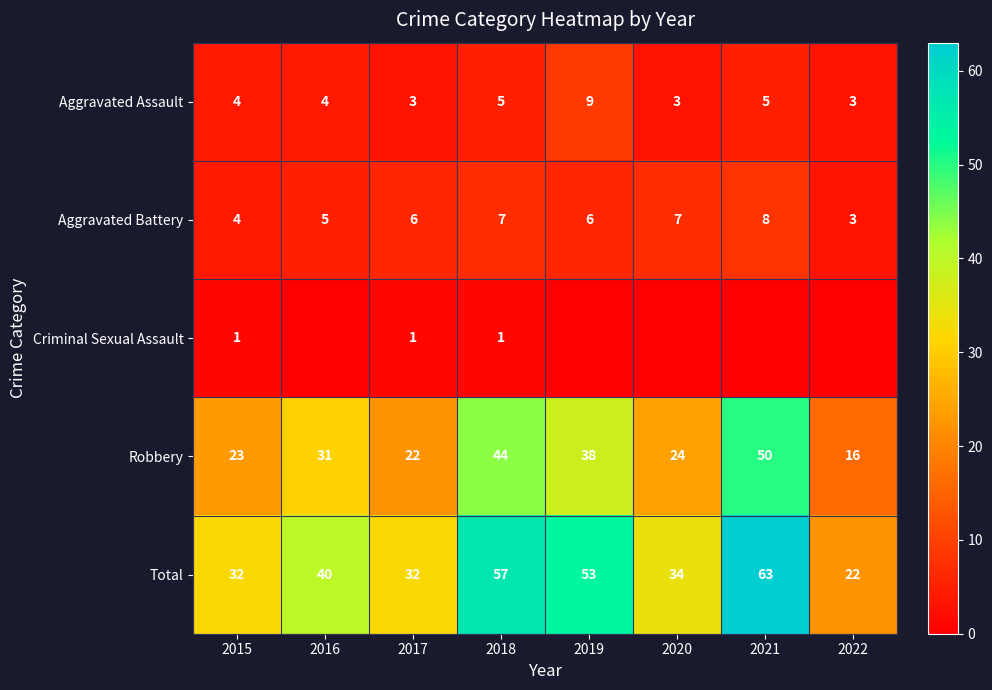

At which label does Robbery reach its peak?

2021